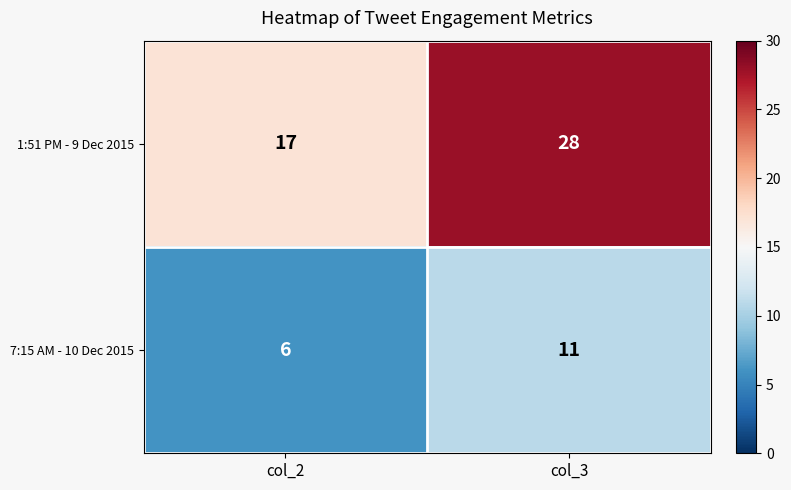

What is the difference between the maximum and minimum values in the 7:15 AM - 10 Dec 2015 series?

5